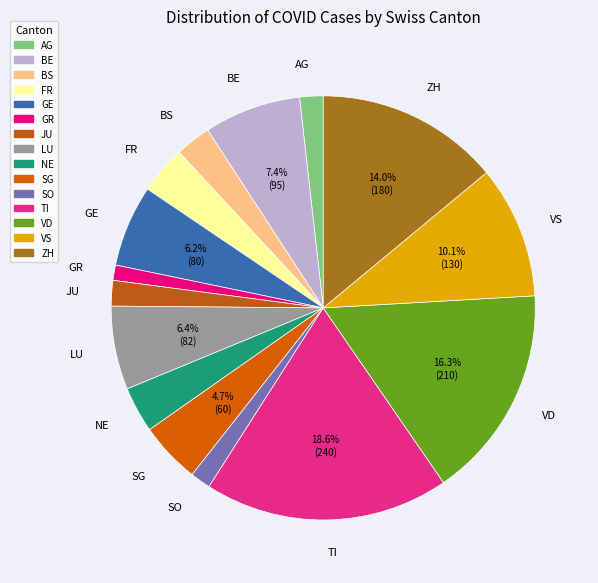

Which category has the biggest portion of the pie?

TI